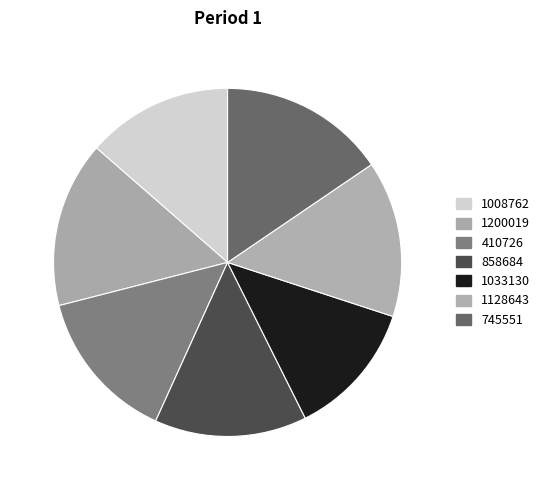

Which has a higher value, 745551 or 1033130?

745551